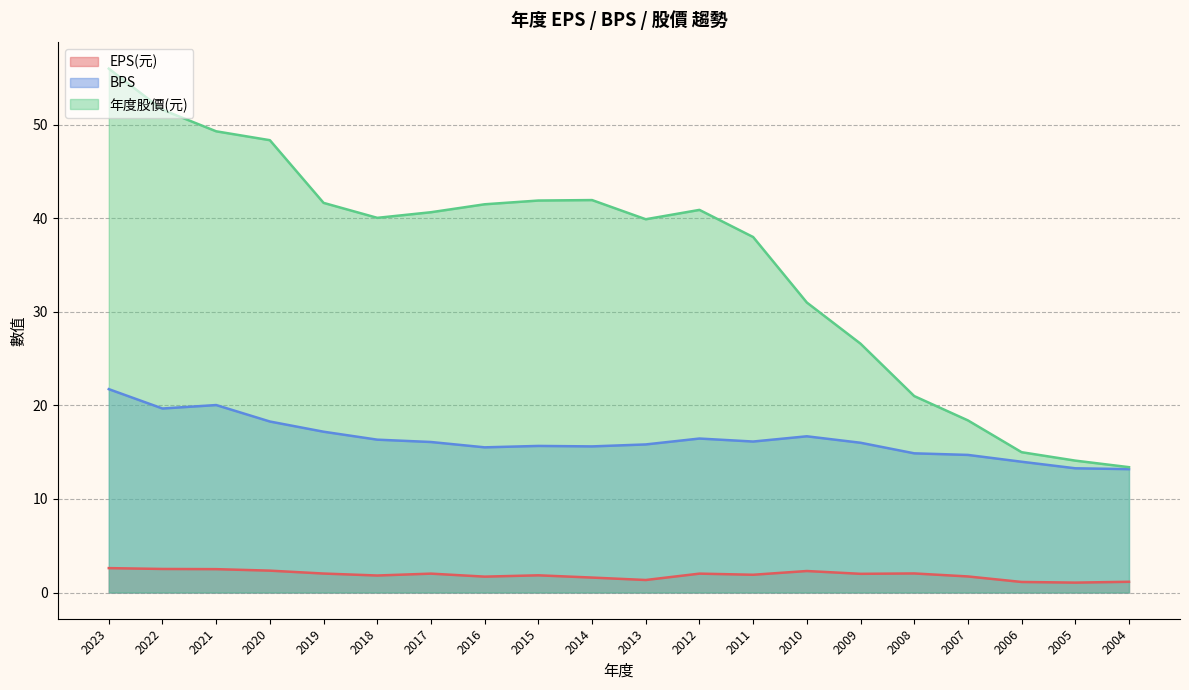

Which category has the highest value across all series?

2023